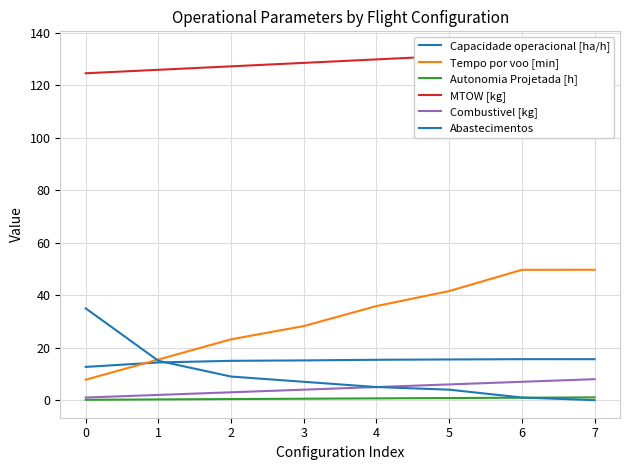

At which label is Tempo por voo [min] closest to 28?

3